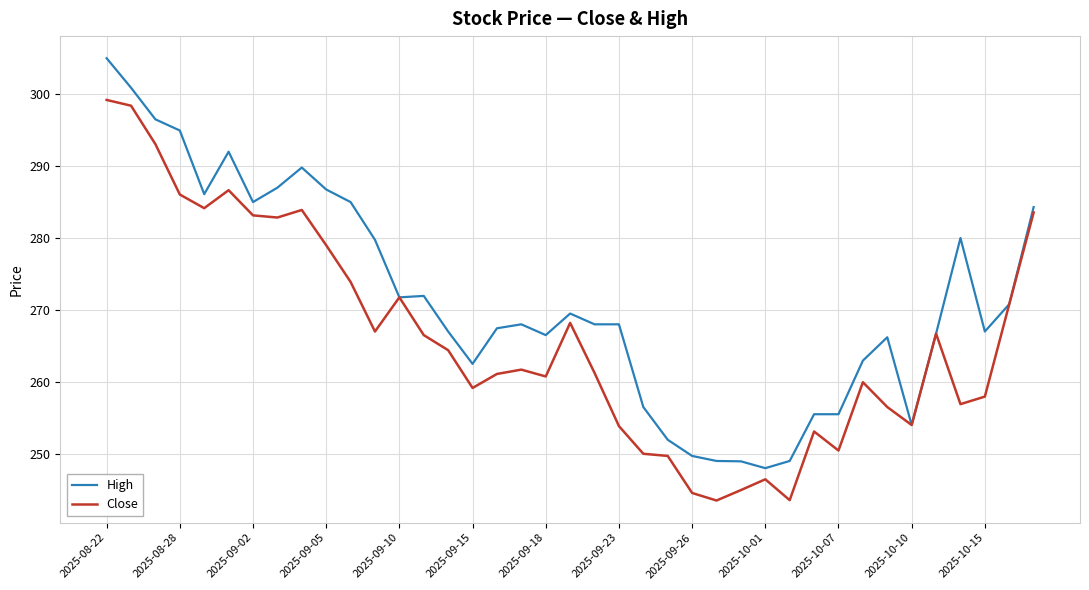

What is the difference between the second highest and minimum values in the High series?

52.9